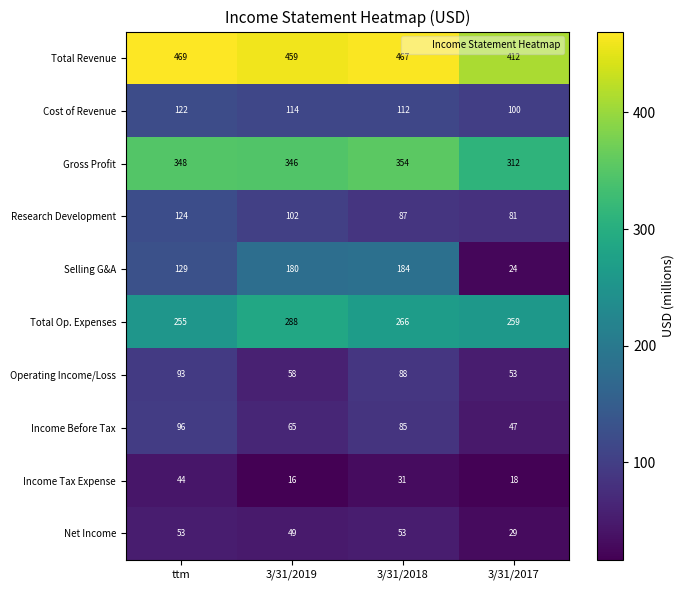

How many data points does each series have?

4